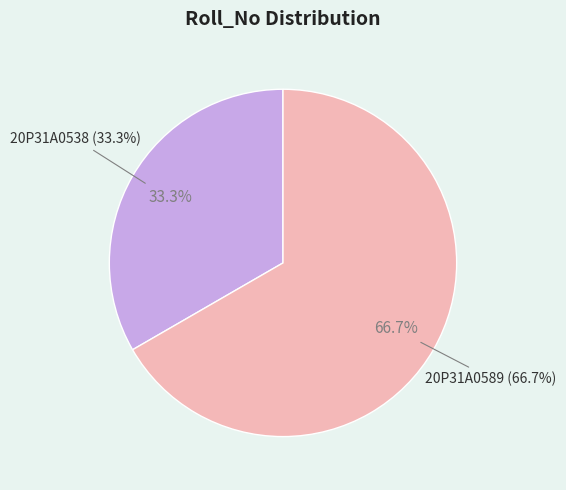

Rank the categories by value from lowest to highest.

20P31A0538, 20P31A0589